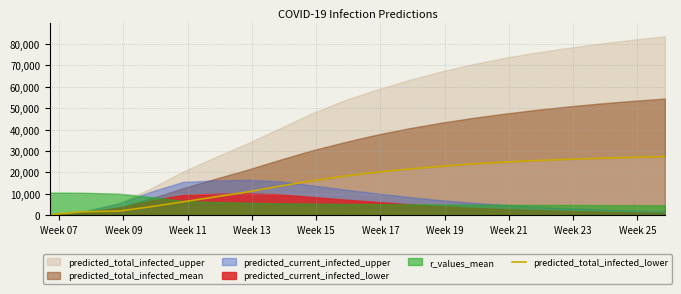

Does the chart display data point markers on the line(s)?

No